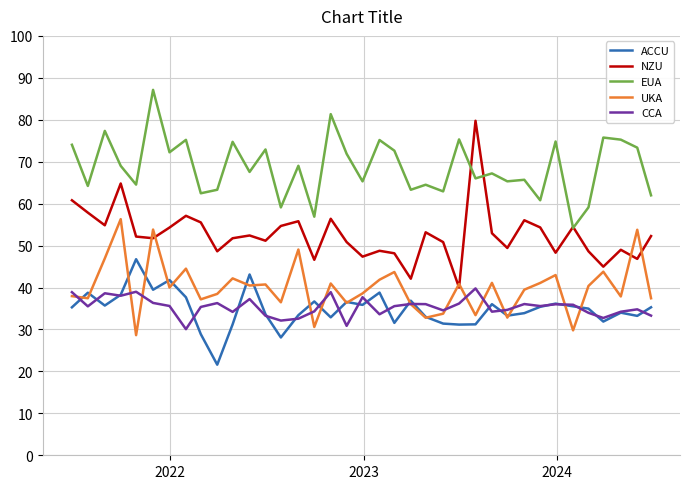

List the series in order of their peak value, lowest first.

CCA, ACCU, UKA, NZU, EUA